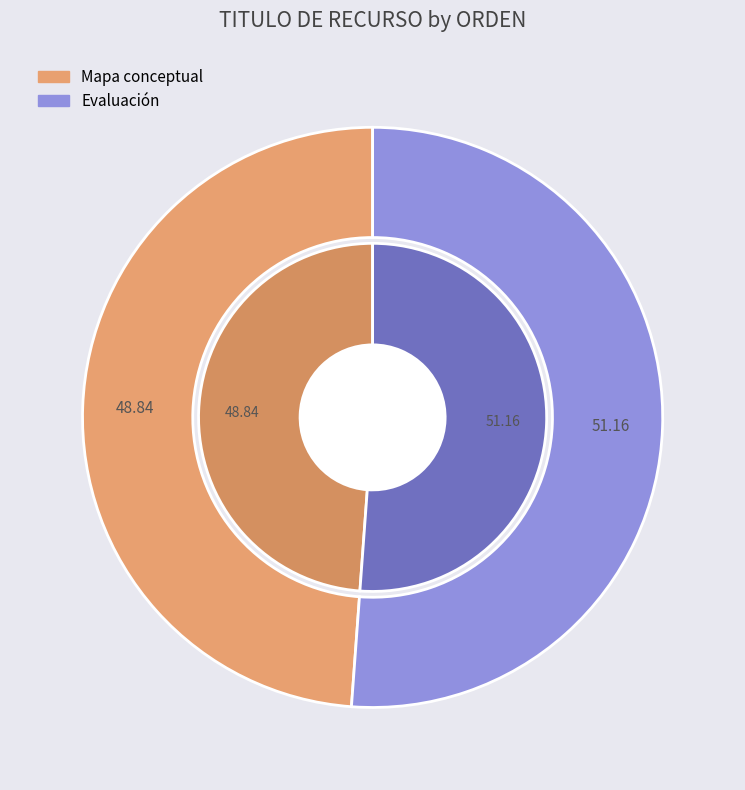

What is the largest slice in the pie chart?

Evaluación